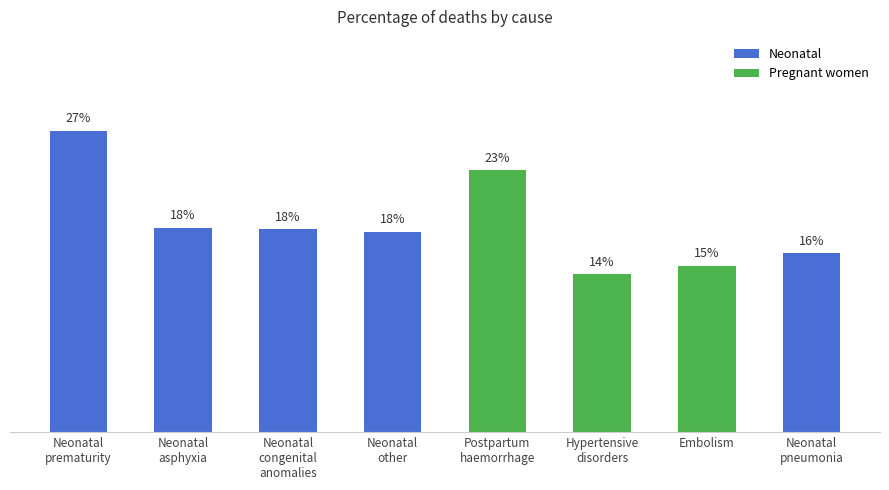

What position from the right is Postpartum
haemorrhage?

4